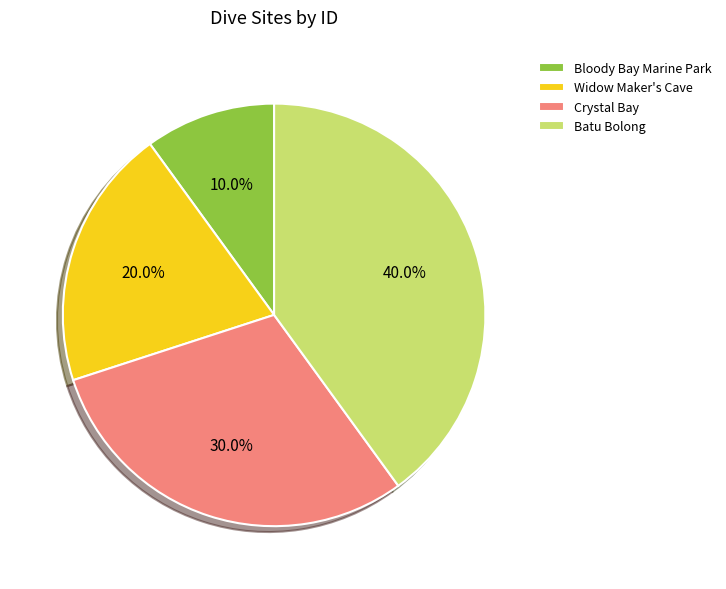

Which has a higher value, Widow Maker's Cave or Crystal Bay?

Crystal Bay